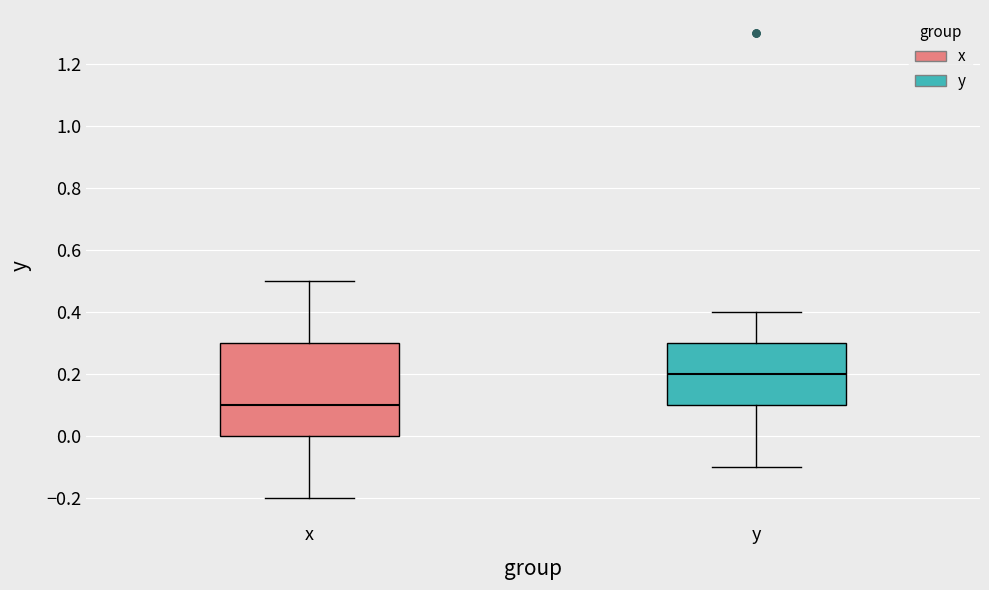

Where is the lower edge of the box for y on the y-axis? The values are not printed on the chart, so give them approximately, as read against the axis.

0.1